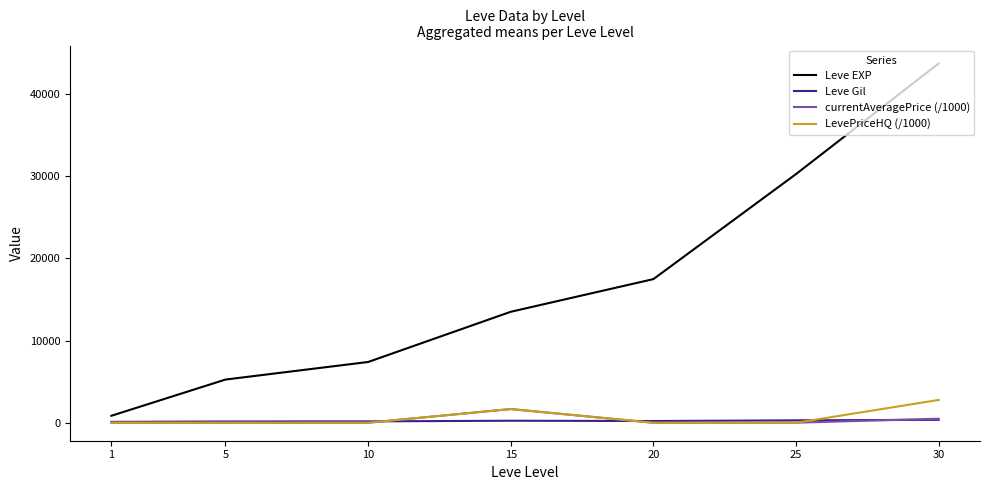

At which category is the sum across all series the highest?

30